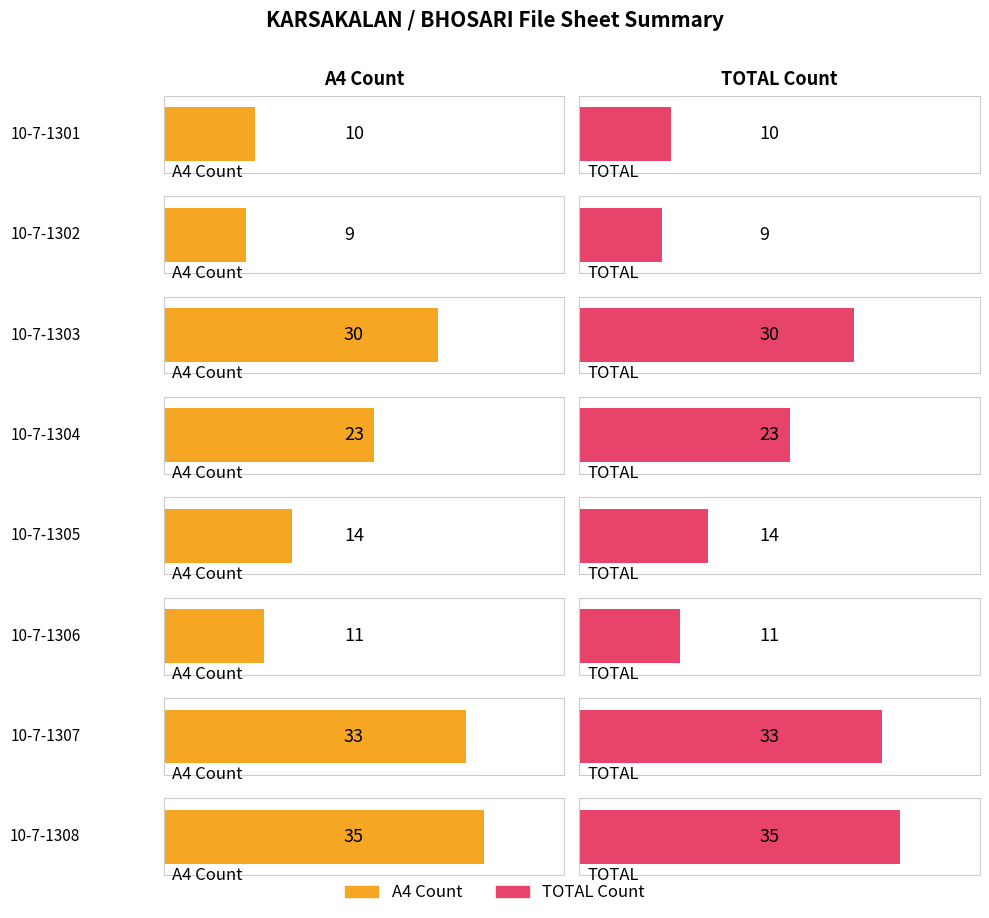

What is the difference between the maximum and minimum values in the A4 series?

26